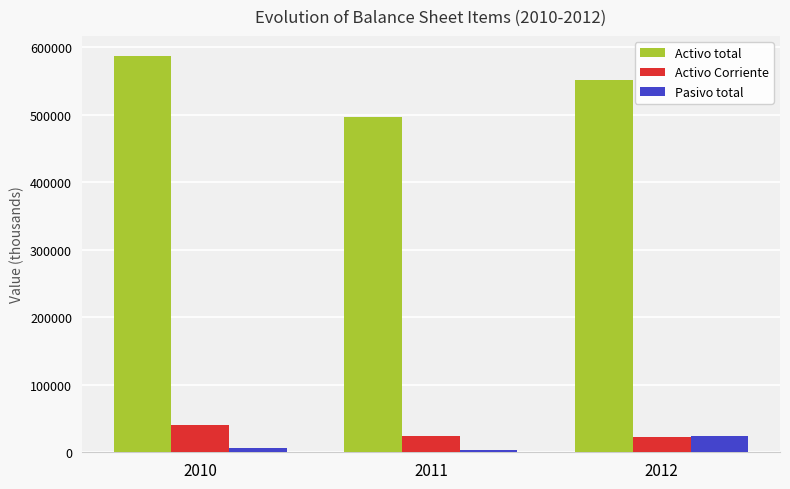

Is it true that Activo total equals 828836 at 2010?

False